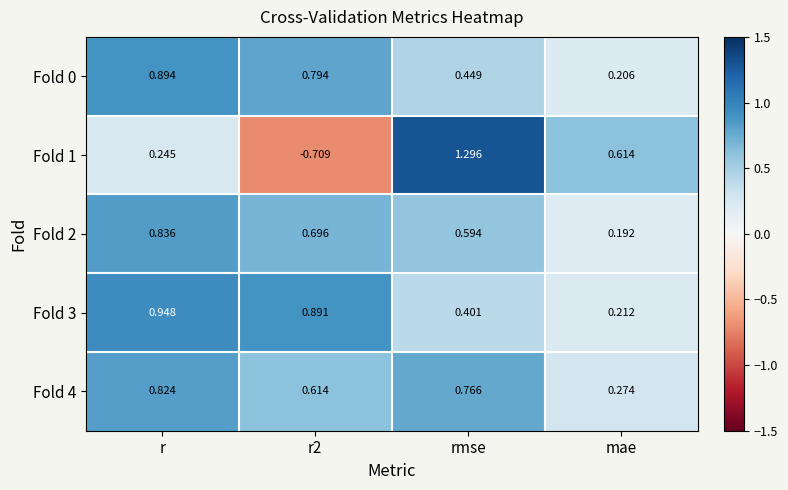

At which category is the sum across all series the highest?

r